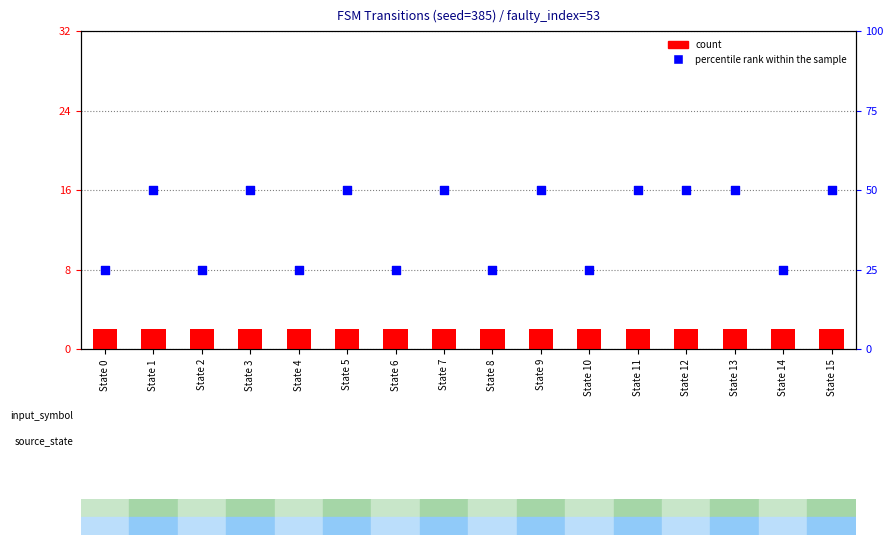

Which series contains the lowest Y value?

count